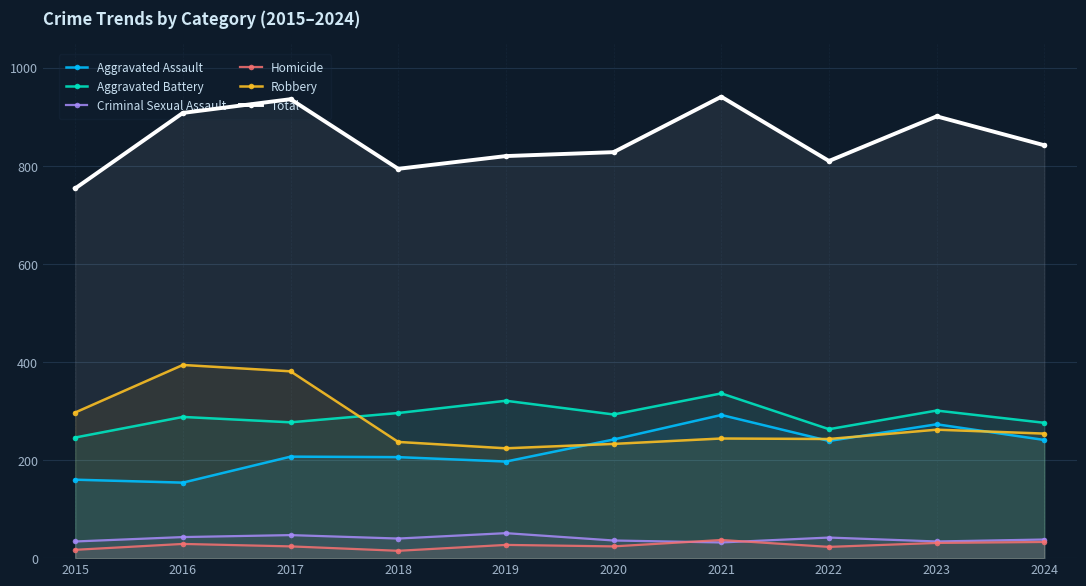

In Aggravated Battery, how many points are lower than both neighbors (excluding endpoints)?

3